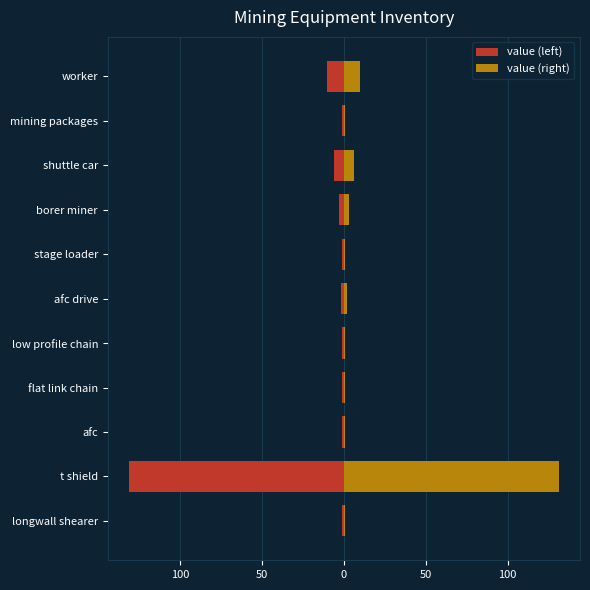

At how many categories does at least one series exceed -3?

11